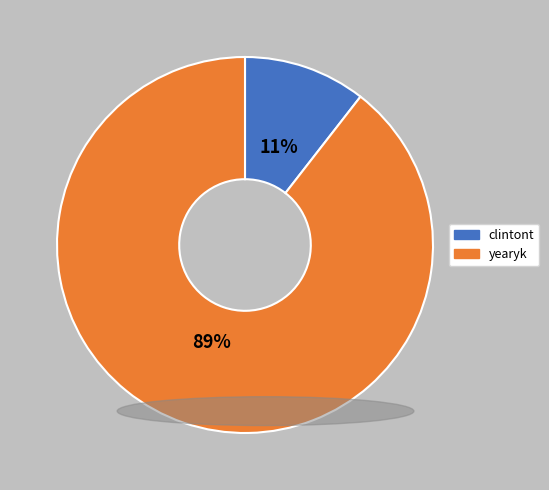

Count the number of slices in the pie.

2